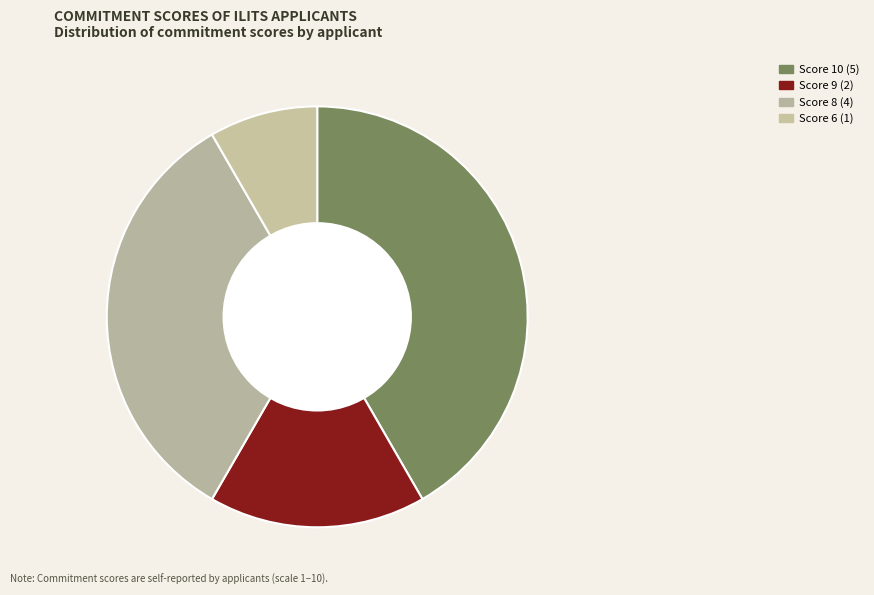

Count the number of slices in the pie.

4